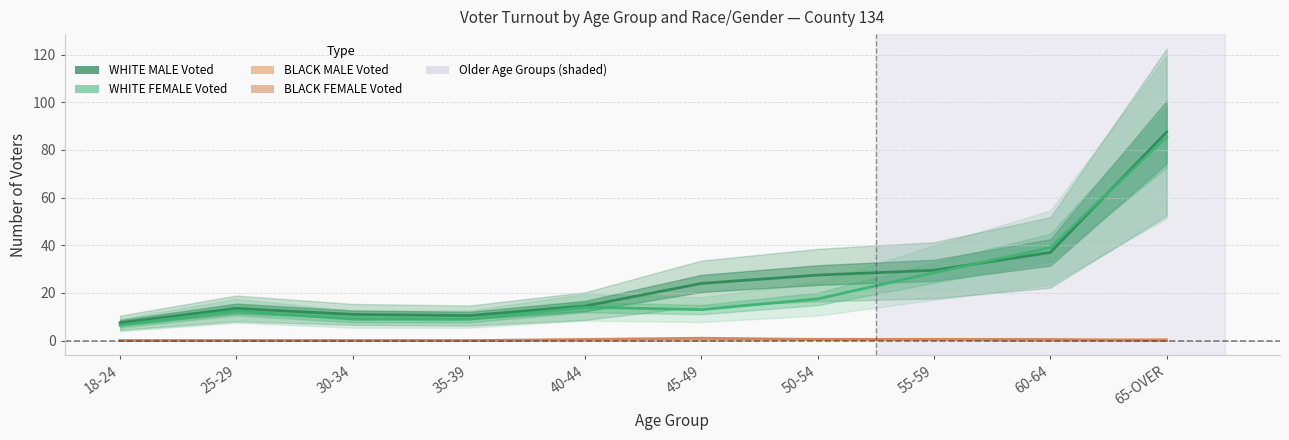

What is the label of the 6th point from the left?

45-49